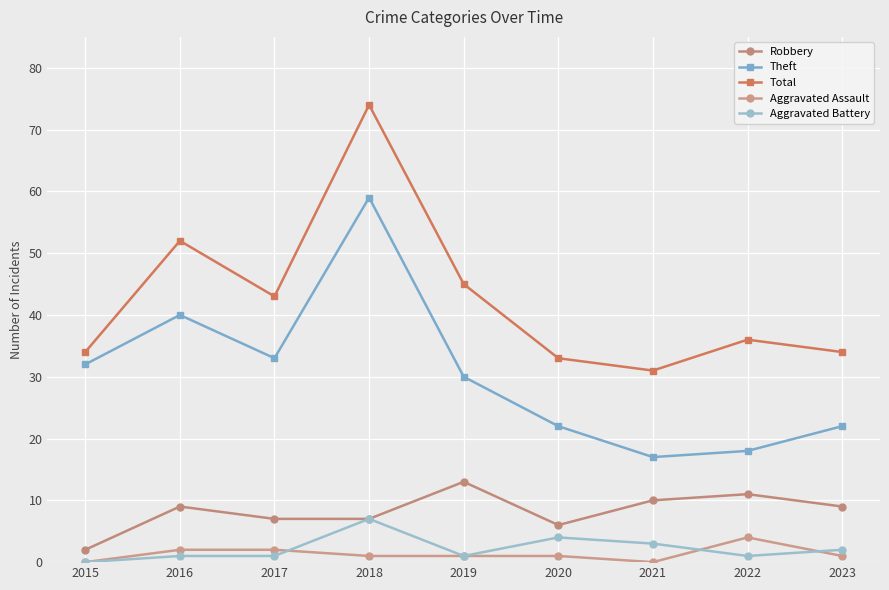

Where is the first local maximum for Theft?

2016